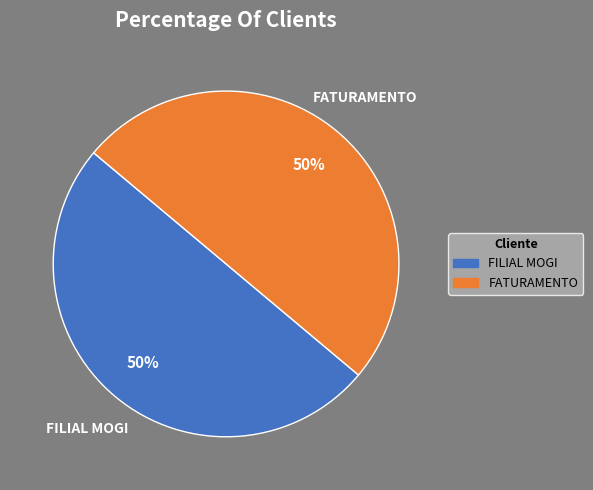

Is it true that FILIAL MOGI is 50% of the pie?

True